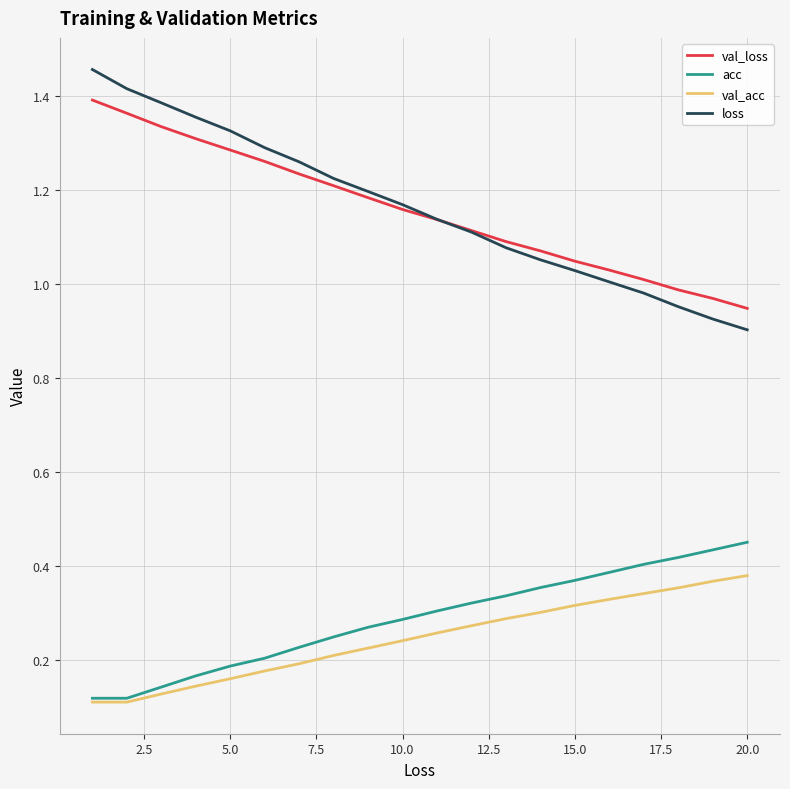

Rank the series by their maximum value, from highest to lowest.

loss, val_loss, acc, val_acc